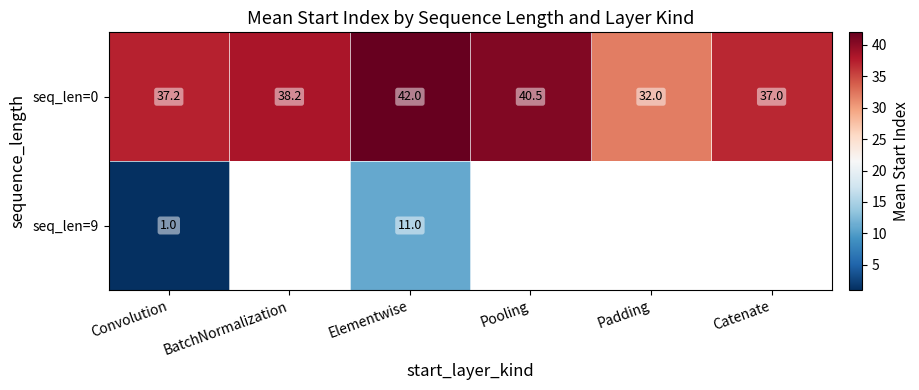

List the labels in order of seq_len=0 value, largest first.

Elementwise, Pooling, BatchNormalization, Convolution, Catenate, Padding